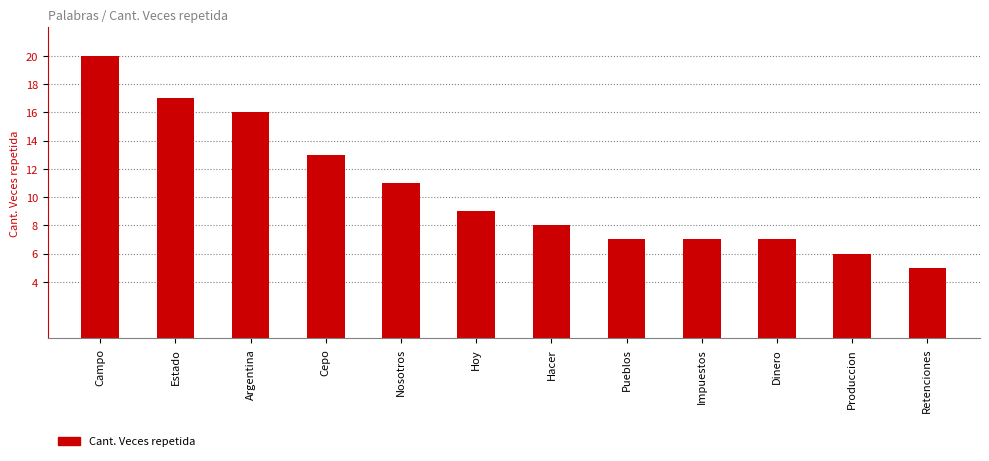

What is the difference between the maximum and minimum values?

15